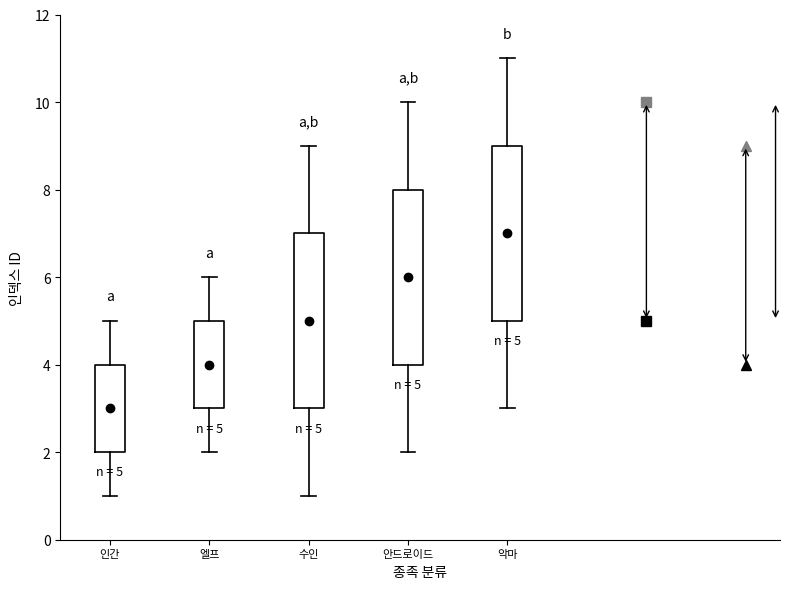

Which box has the highest median line?

악마